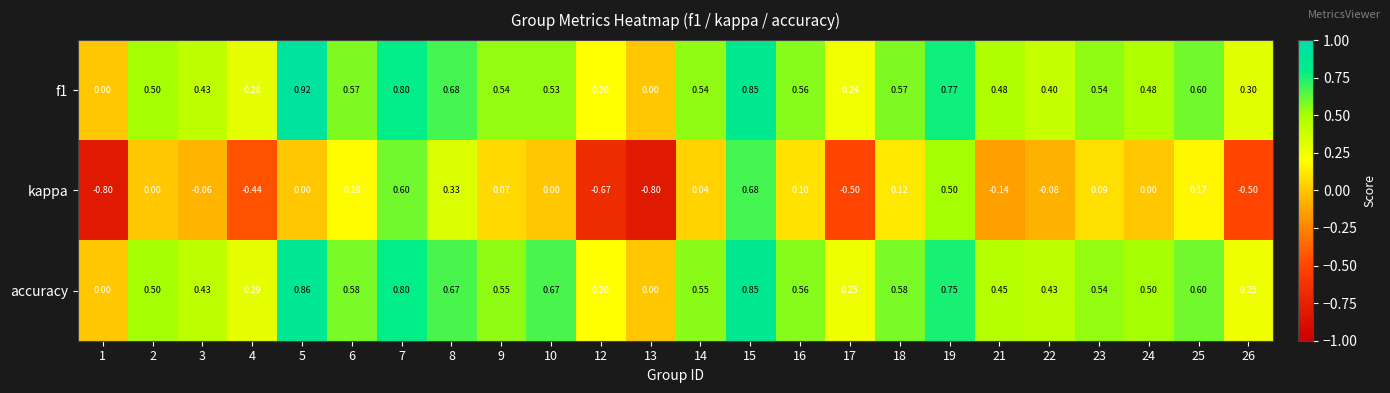

Which series has the largest range (max minus min)?

kappa